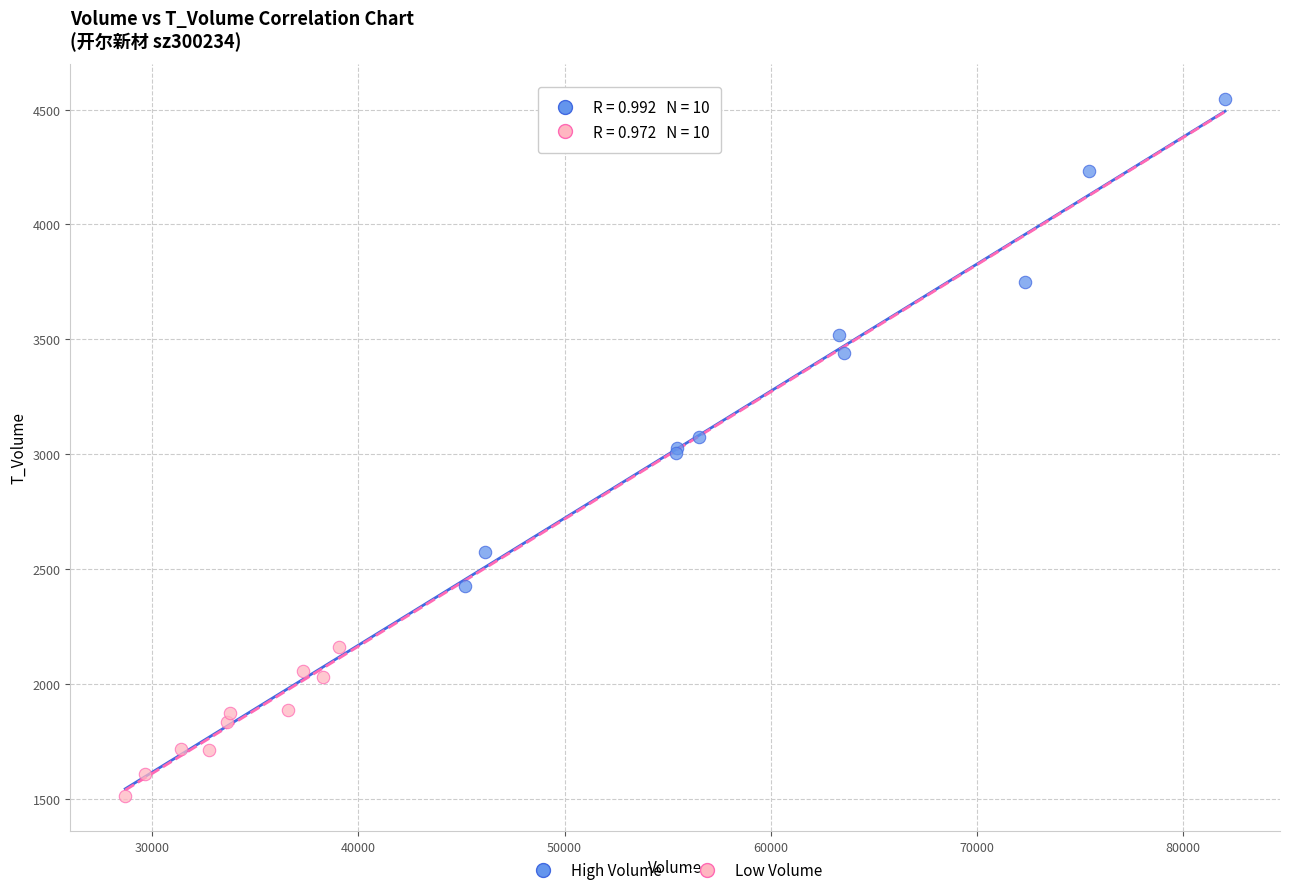

Which series has the largest Y range (max minus min)?

High Volume